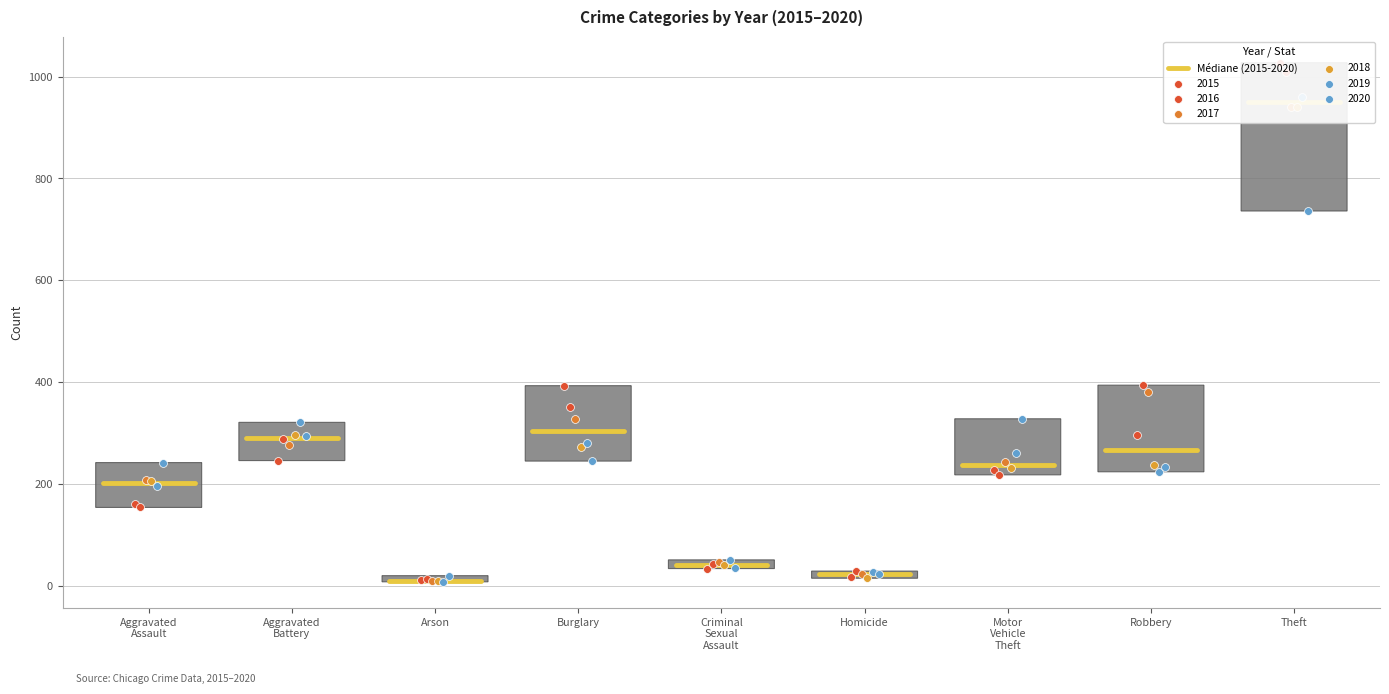

At how many categories does at least one series exceed 273?

5